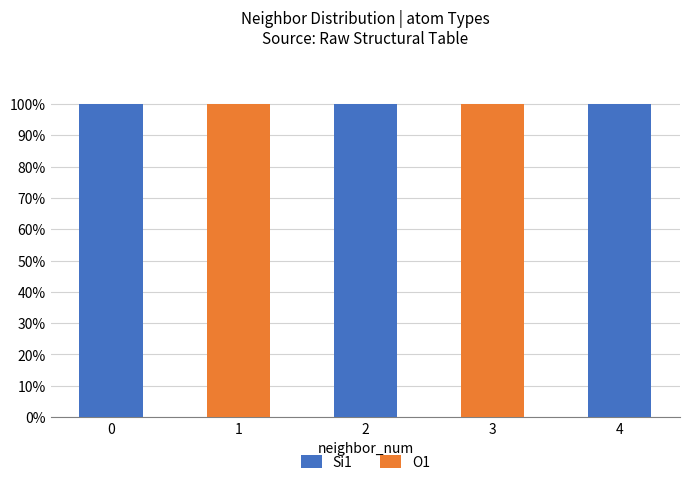

What is the total value across all series at 3?

100